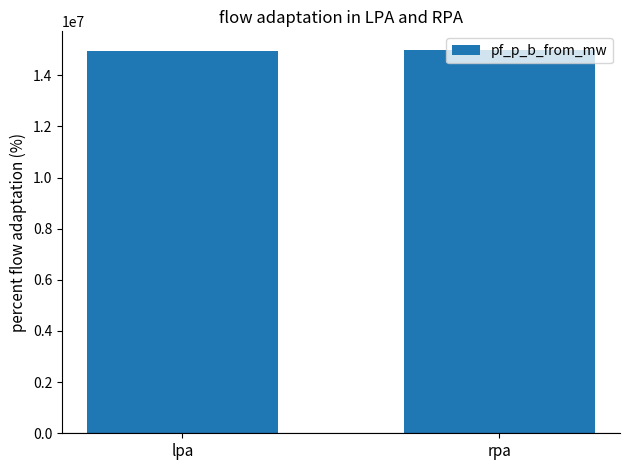

How many data points are less than 14967504?

1